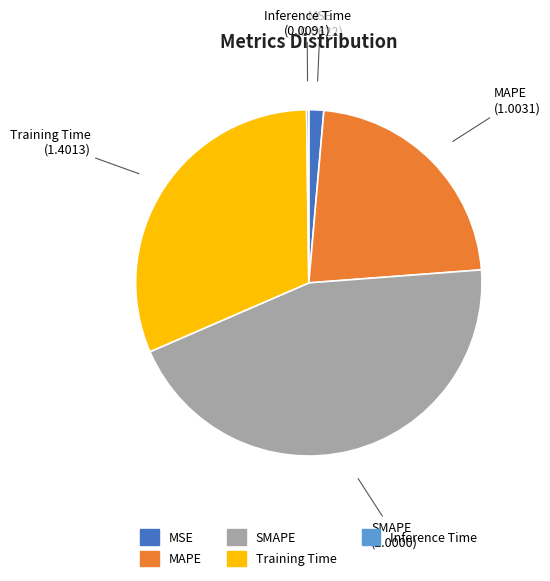

Is there a majority slice in this chart?

No